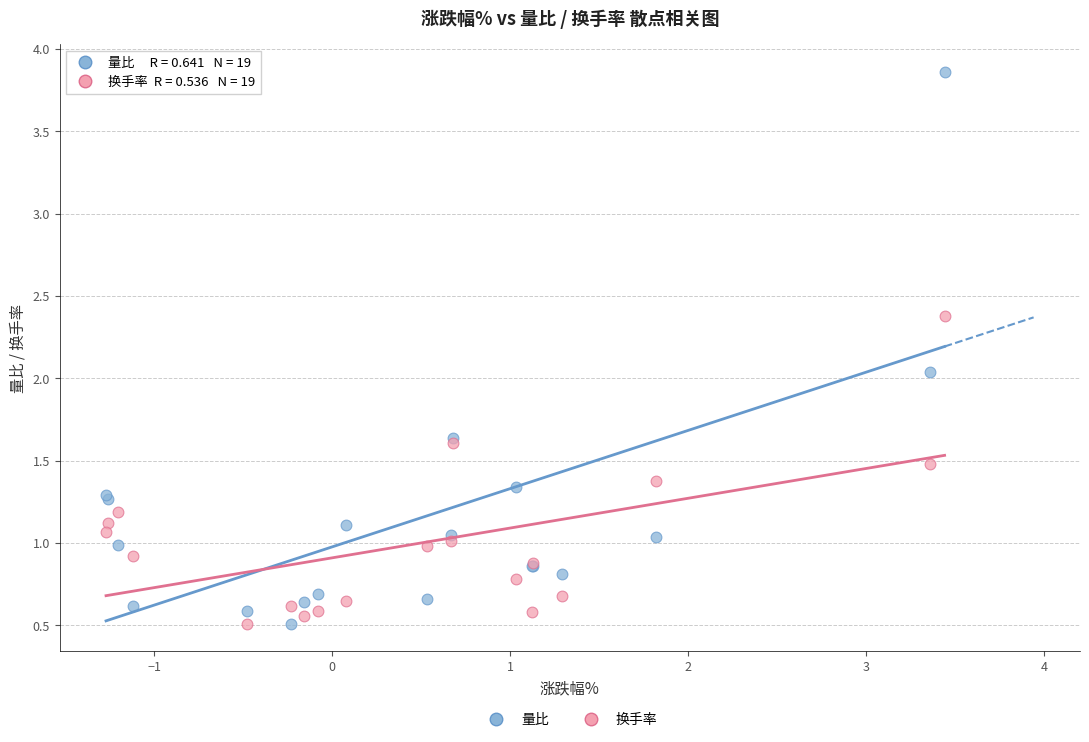

Which series contains the highest Y value?

量比